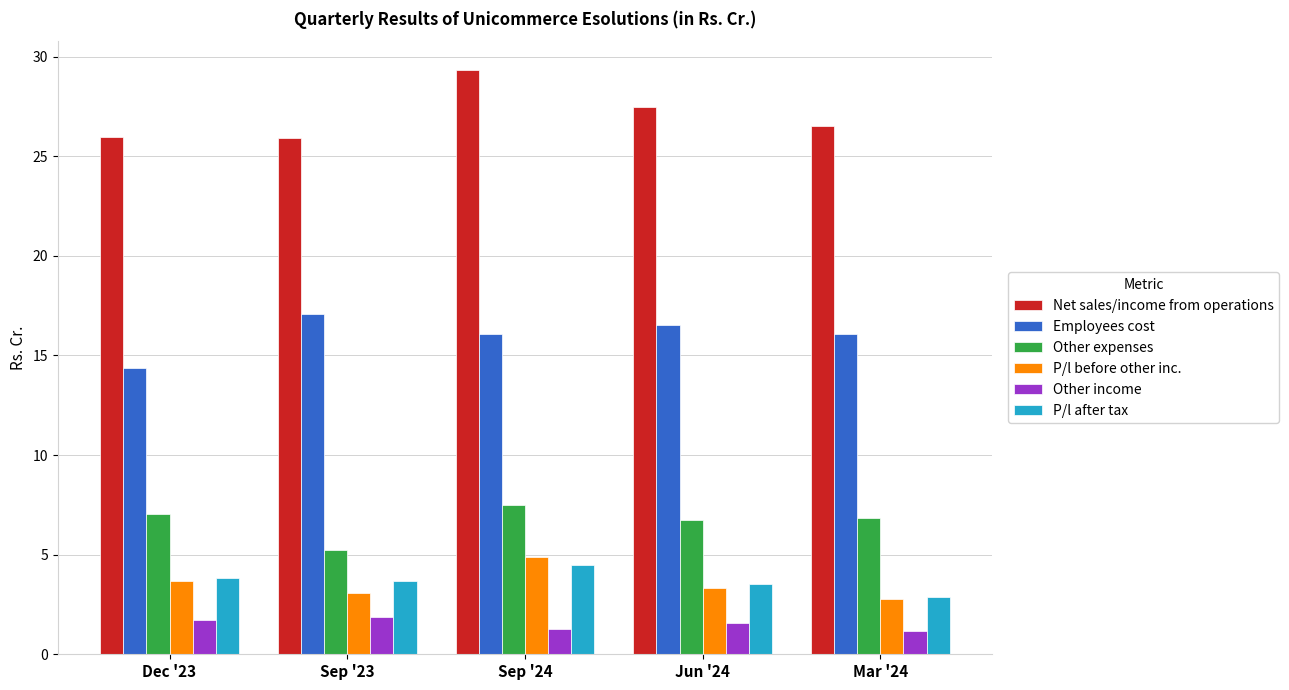

What is the value of the Net sales/income from operations bar at the 5th from the left?

26.5